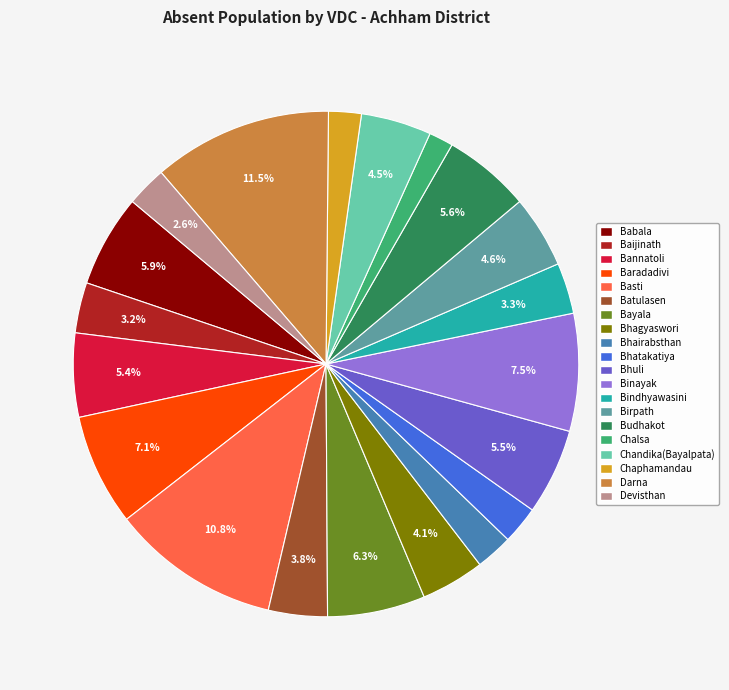

How many segments does this pie chart have?

20